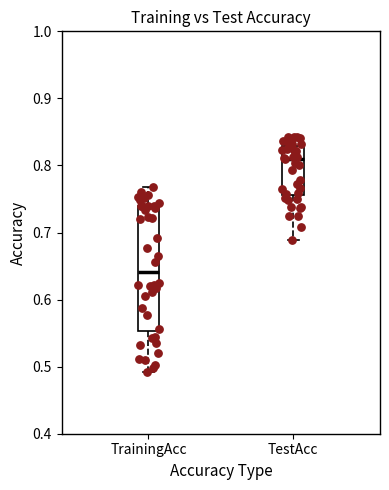

Reading left to right, read every box against the y-axis: the position of its median line, the range the box covers, and the ends of its whiskers. The values are not printed on the chart, so give them approximately, as read against the axis.

TrainingAcc: median 0.64, box 0.55 to 0.74, whiskers 0.49 to 0.77
TestAcc: median 0.81, box 0.76 to 0.83, whiskers 0.69 to 0.84